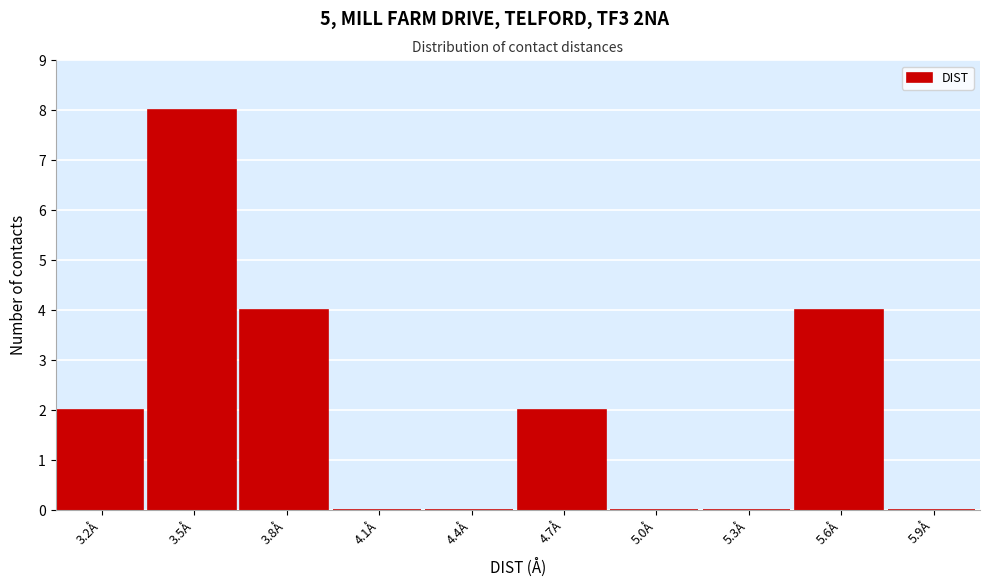

Reading left to right, extract all data points from this chart.

3.2Å=2	3.5Å=8	3.8Å=4	4.1Å=0	4.4Å=0	4.7Å=2	5.0Å=0	5.3Å=0	5.6Å=4	5.9Å=0